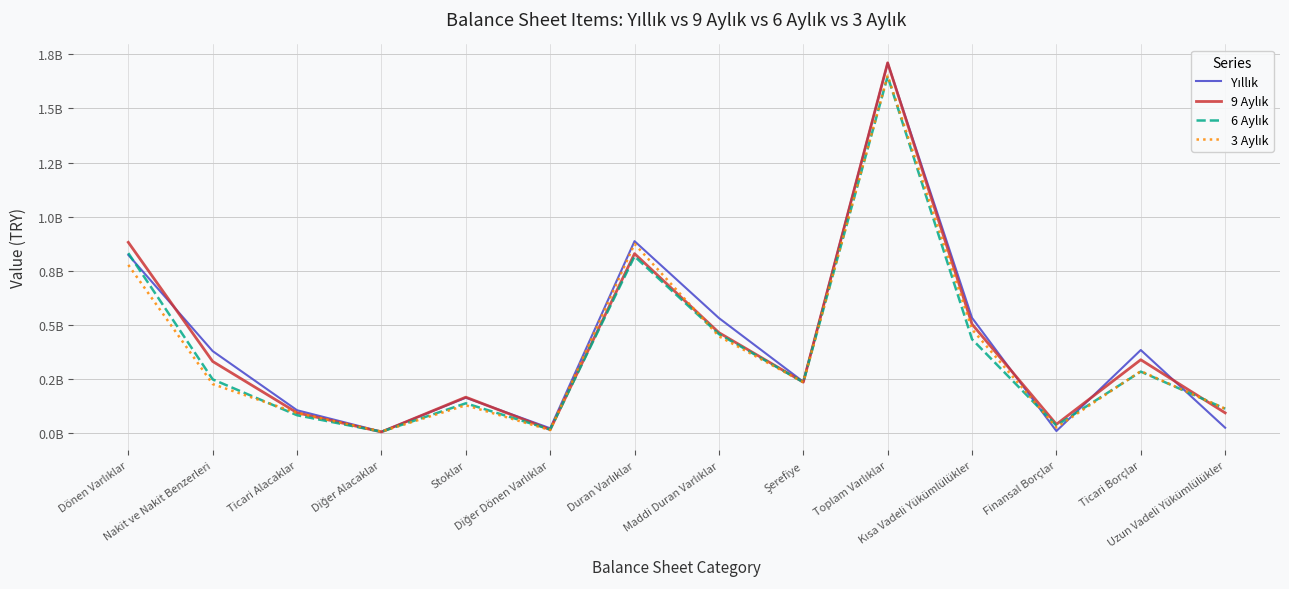

At which category does 3 Aylık reach its first local peak?

Stoklar